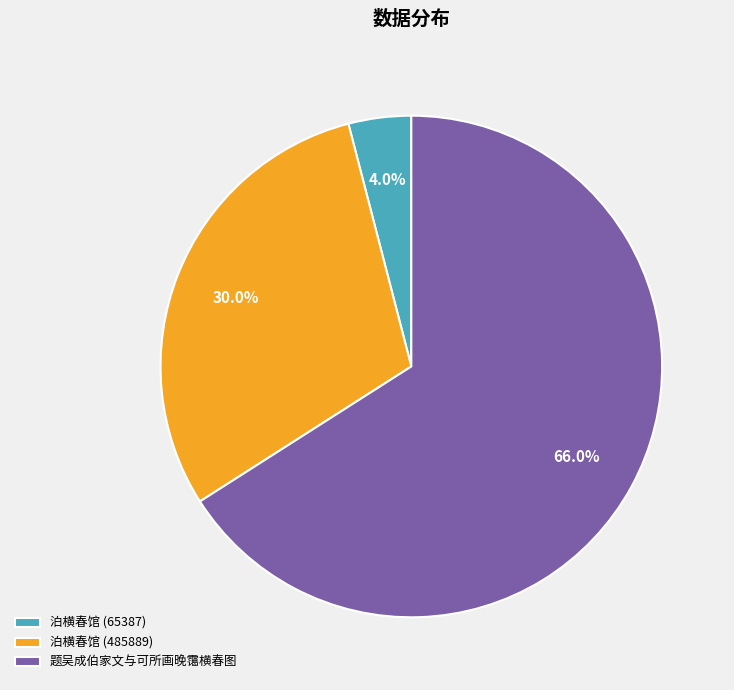

Rank the categories by value from highest to lowest.

题吴成伯家文与可所画晚霭横春图, 泊横春馆 (485889), 泊横春馆 (65387)